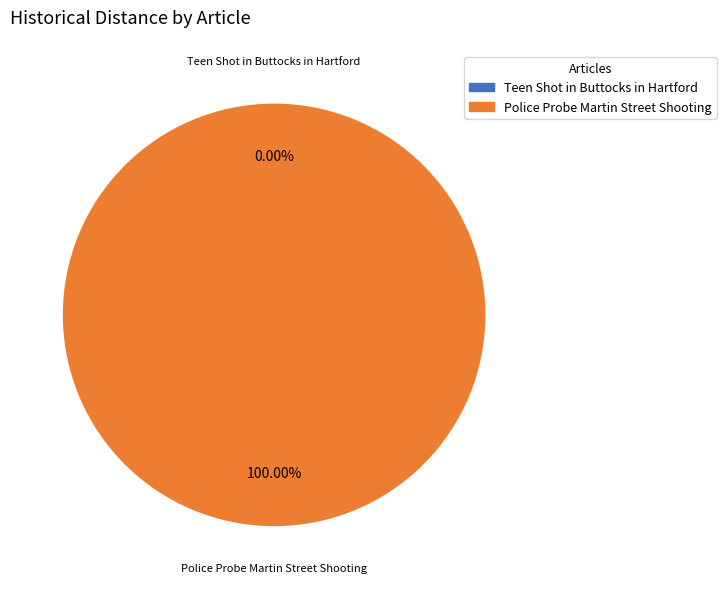

Which slice is the smallest?

Teen Shot in Buttocks in Hartford